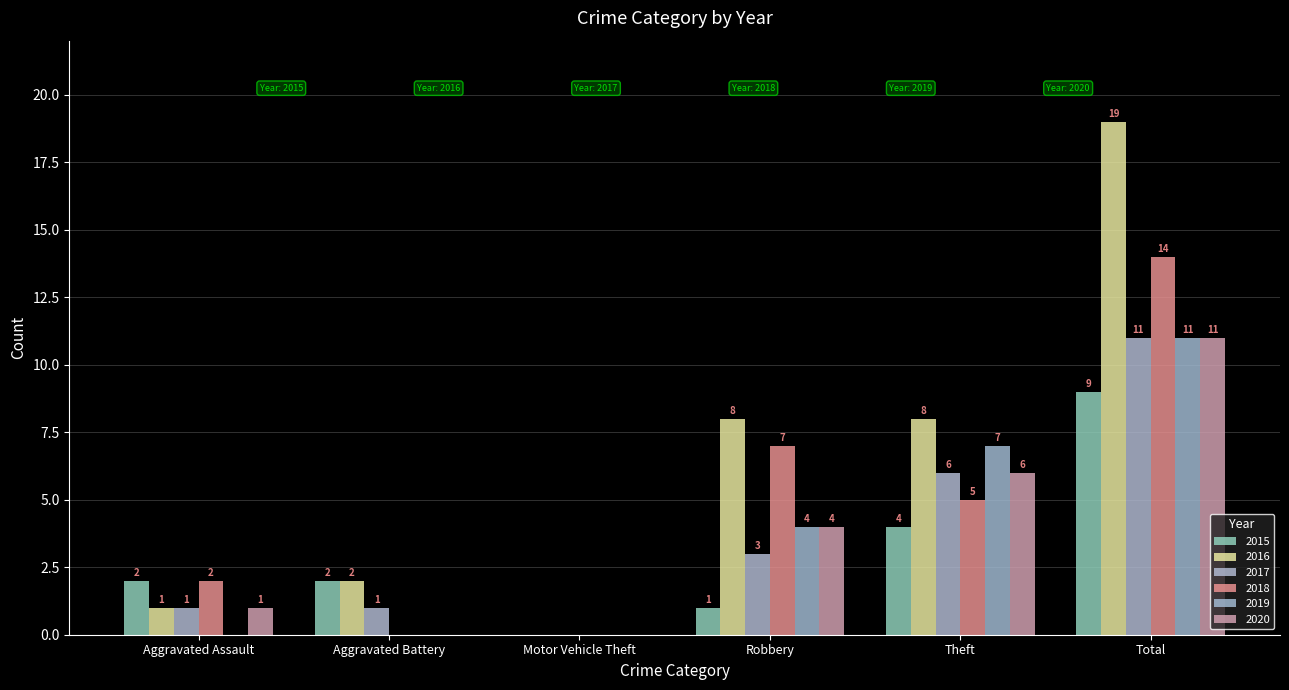

The value of 2018 at Theft is 5. True or false?

True